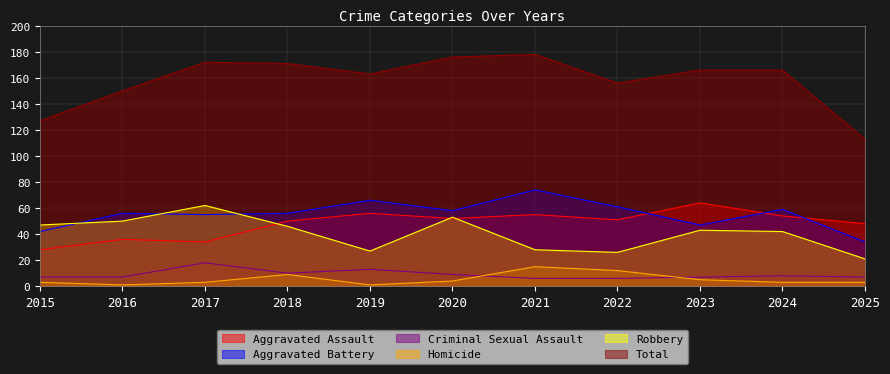

Does the chart have visible grid lines?

Yes